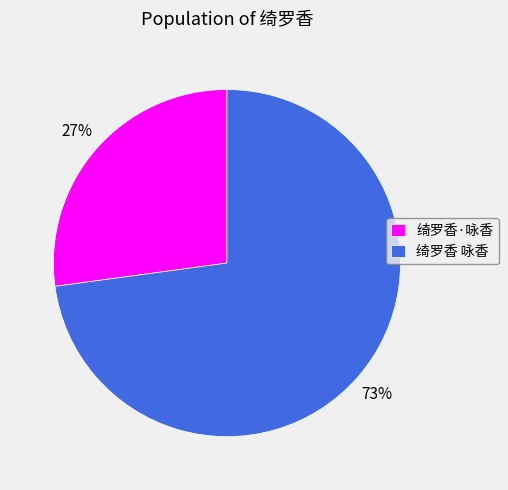

What is the smallest slice in the pie chart?

绮罗香·咏香